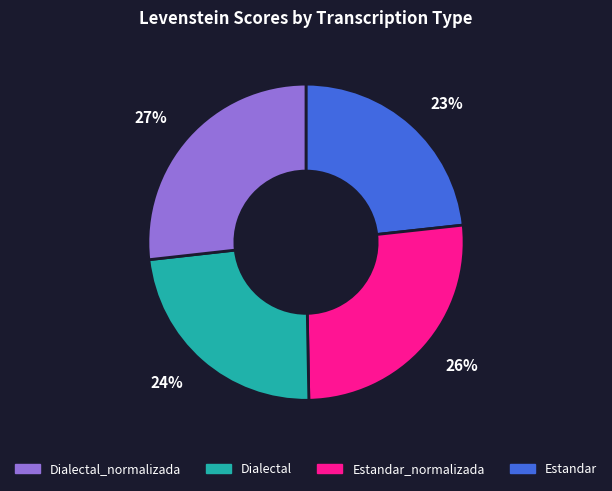

Does any single category account for the majority?

No